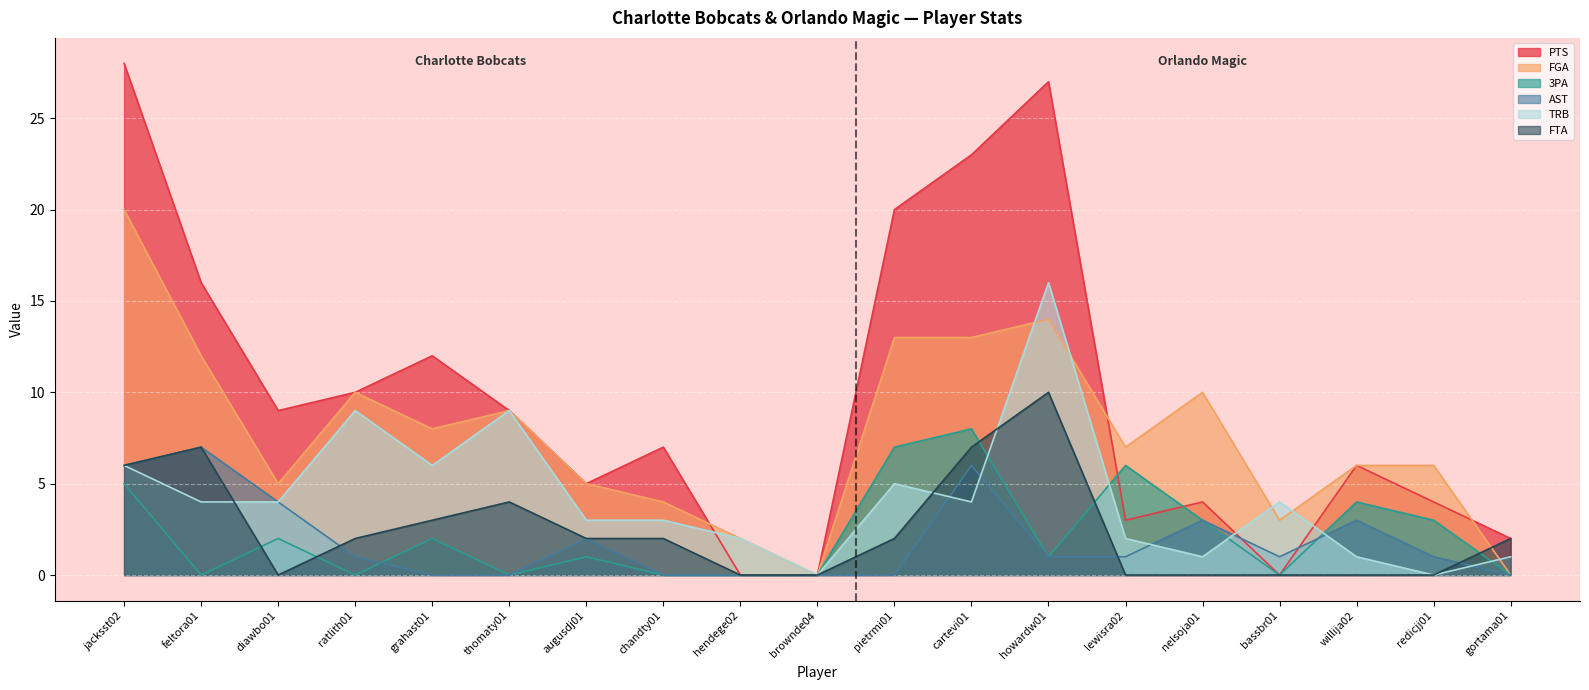

Is it true that FGA equals 23 at pietrmi01?

False